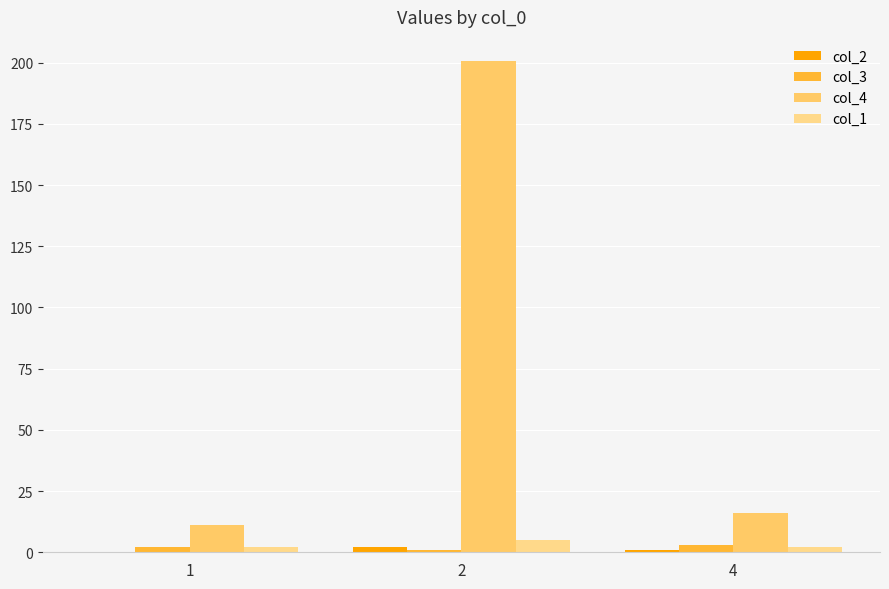

What is the spread (max minus min) of values at 1?

11.0